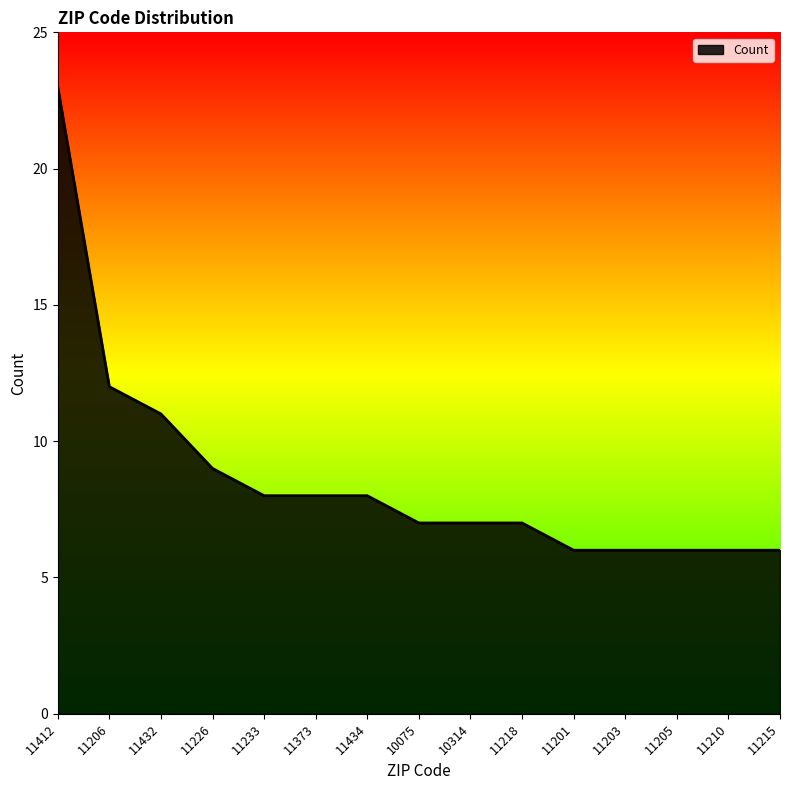

What is the sum of all values?

130